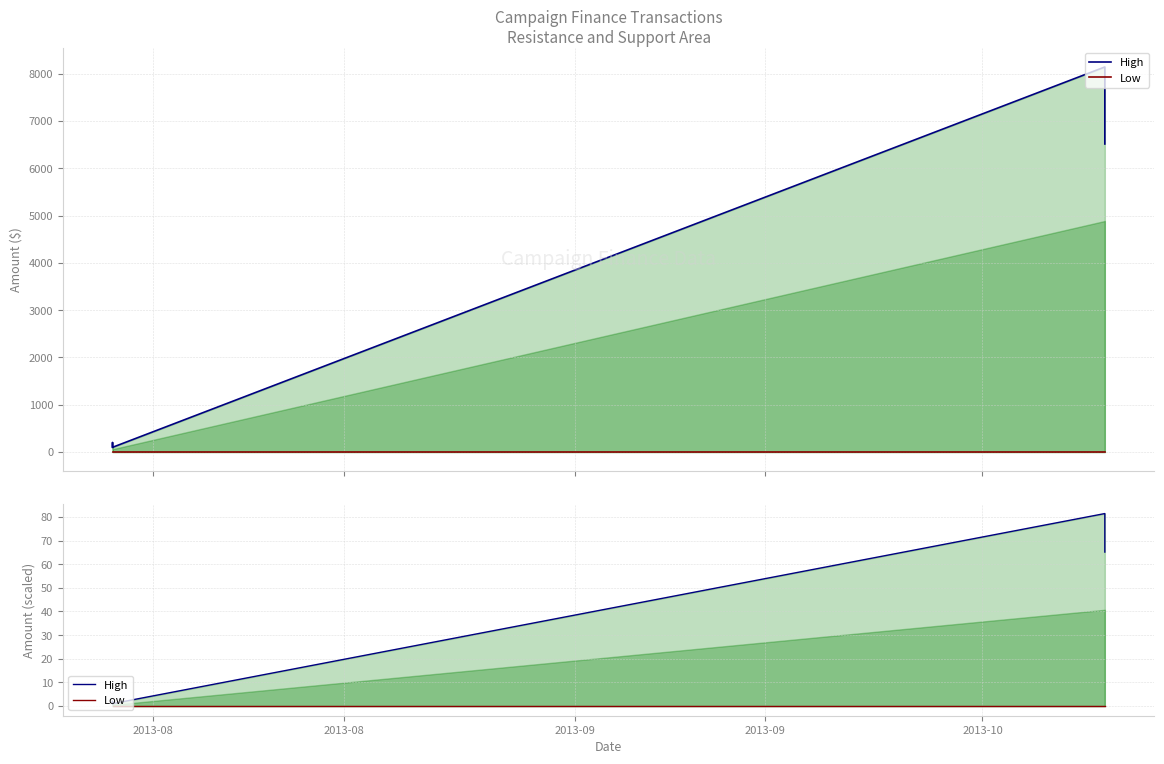

True or false: High and Low intersect in this chart.

False